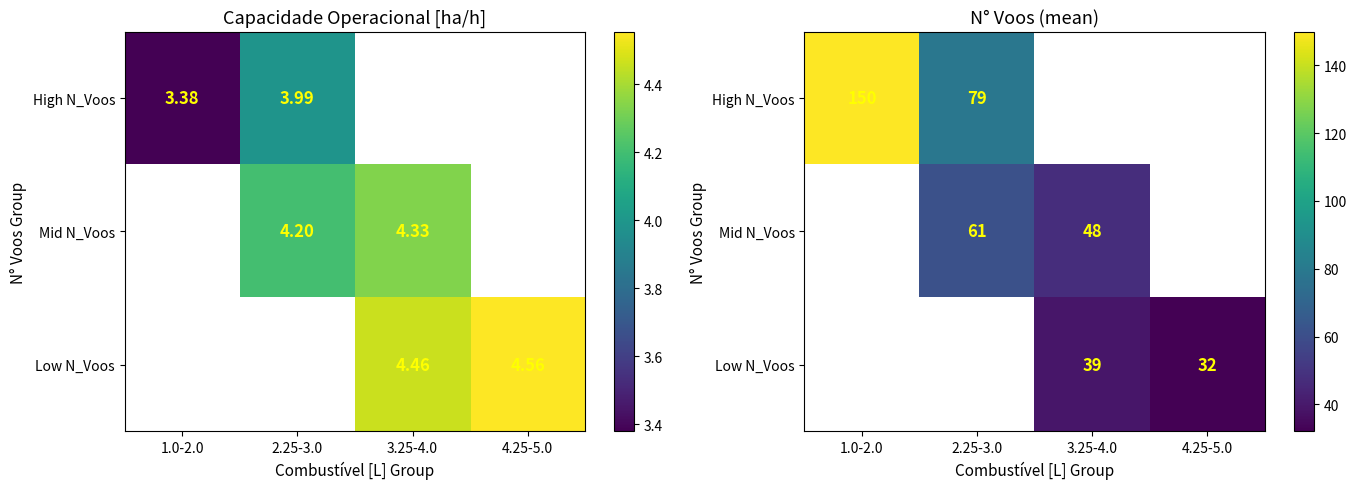

At which label does High N_Voos reach its peak?

1.0-2.0